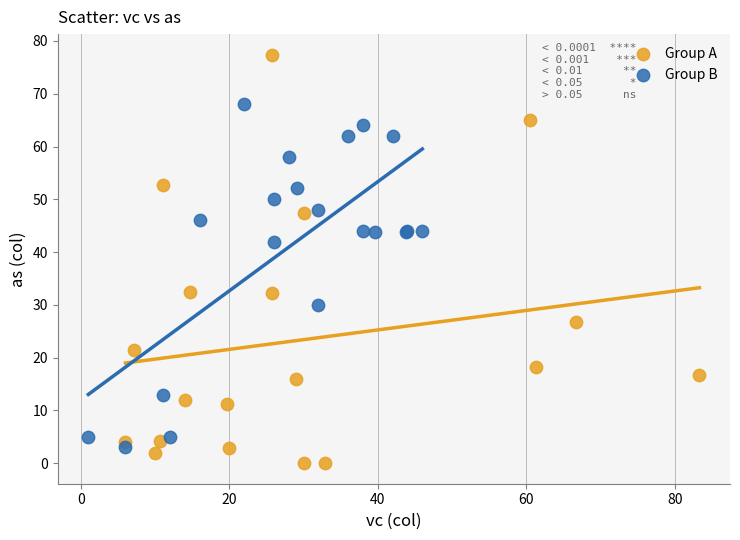

Which series has the largest Y range (max minus min)?

Group A